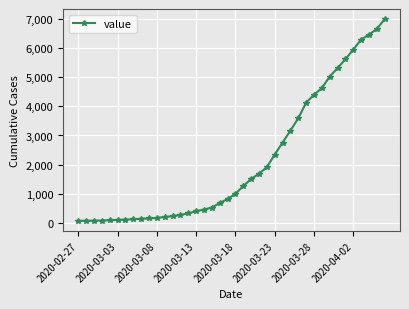

What is the sum of all values?

85740